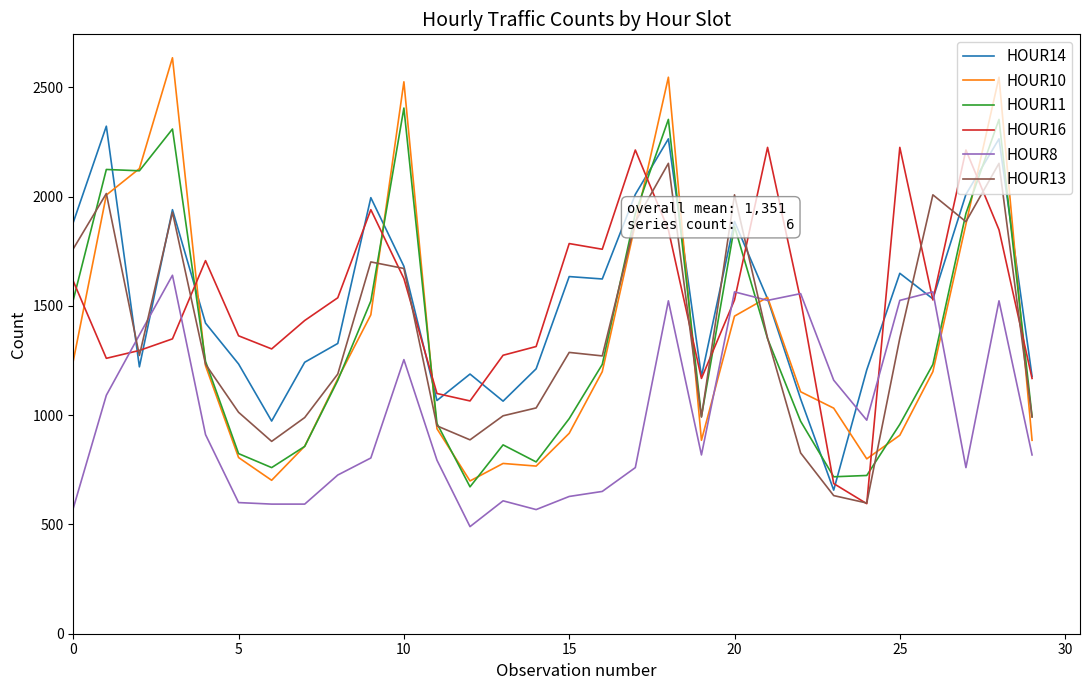

Does the chart have visible grid lines?

No